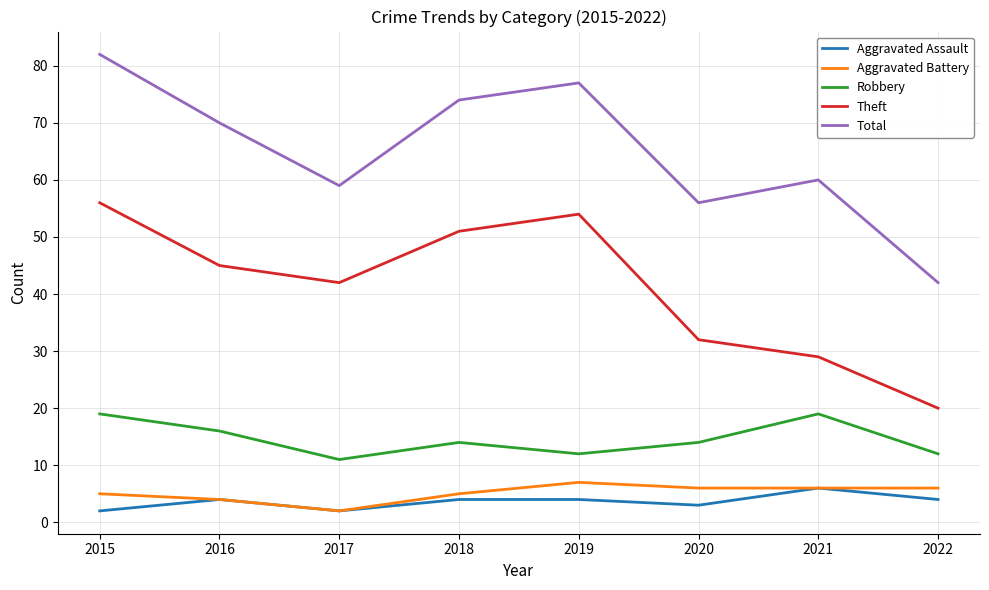

True or false: Aggravated Assault has a value of 3 at 2020.

True